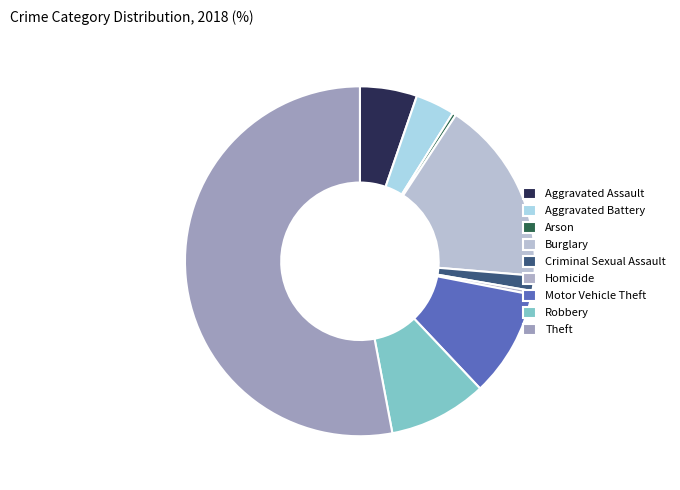

Which category has the smallest portion of the pie?

Arson